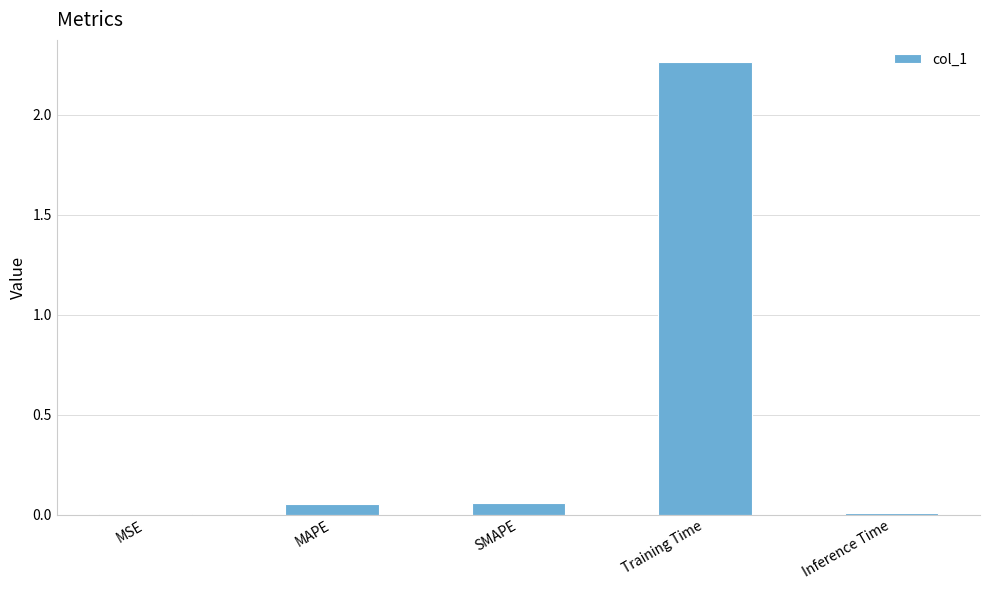

Which label corresponds to the largest value in the chart?

Training Time